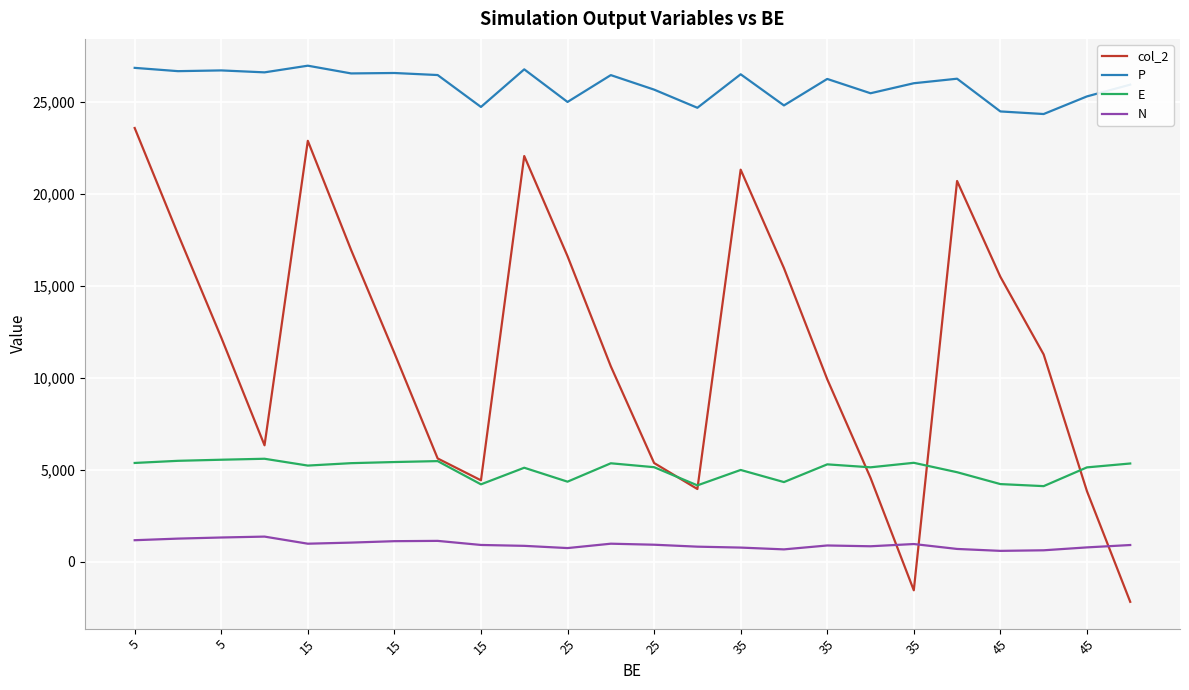

True or false: col_2 and P intersect in this chart.

False